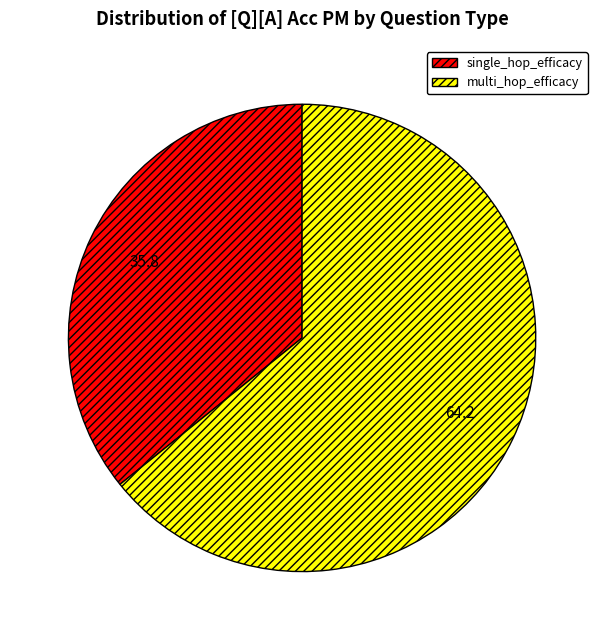

Does multi_hop_efficacy represent more than half of the total?

Yes